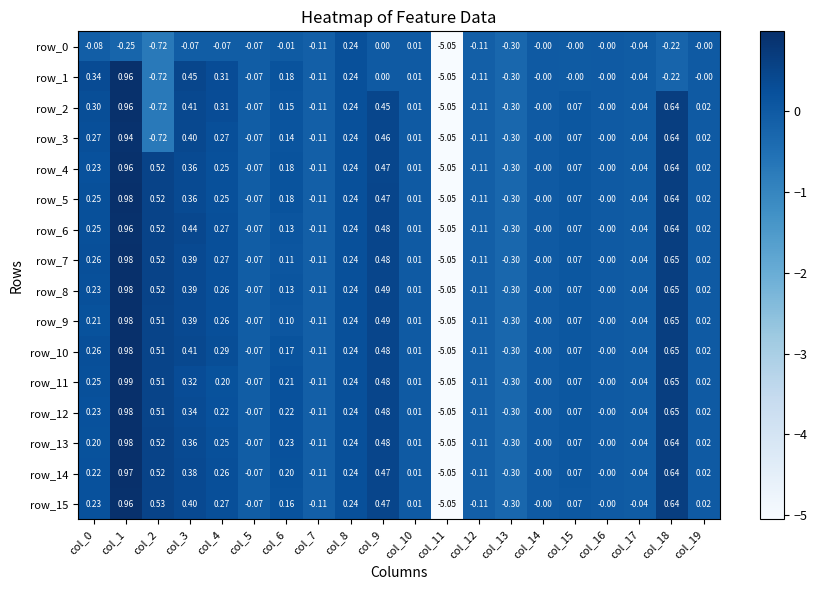

Is the value of row_9 at col_6 greater than the value of row_1 at col_19?

Yes